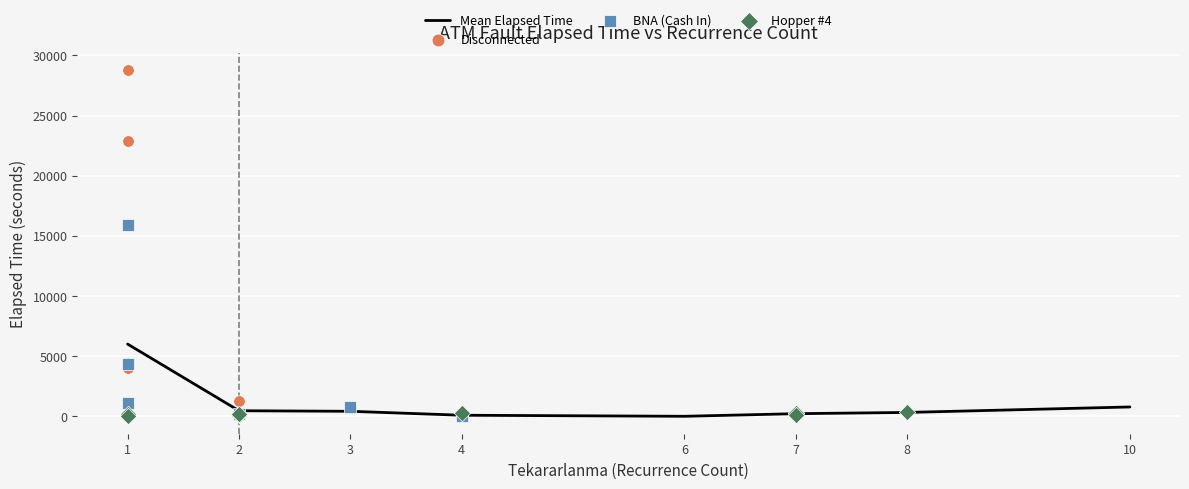

Between 8 and 1, which is larger?

1